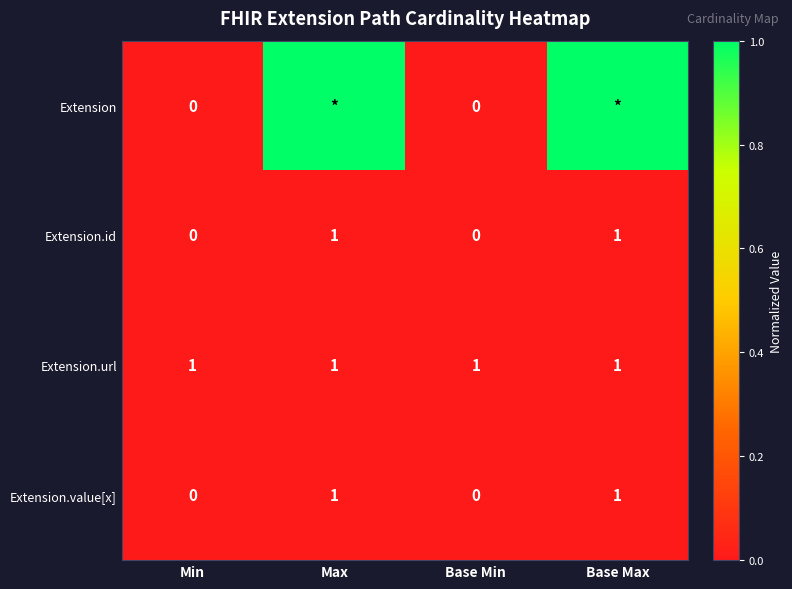

What is the difference between the highest and lowest values at Max?

1.0